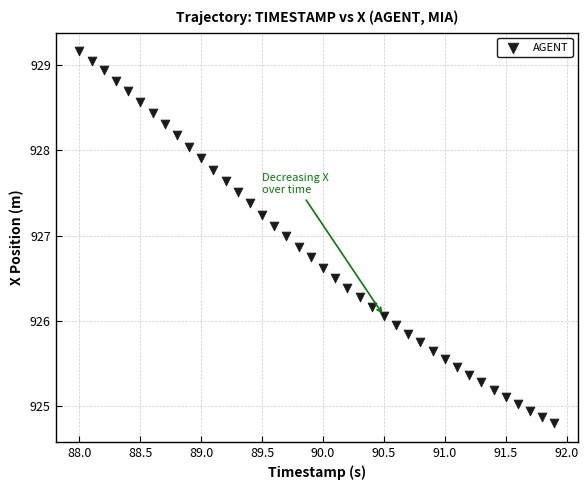

What is the range of Y values (max minus min)?

4.4